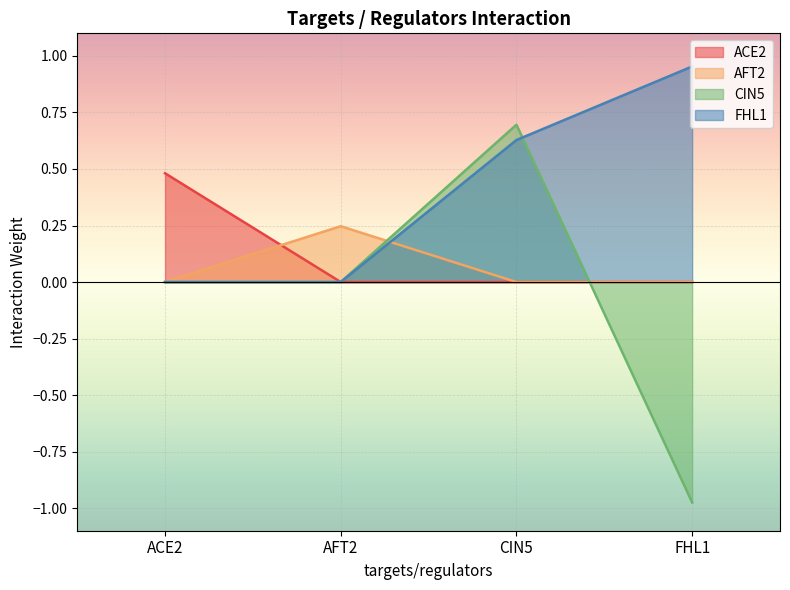

Rank the series at ACE2 from highest to lowest value.

ACE2, AFT2, CIN5, FHL1